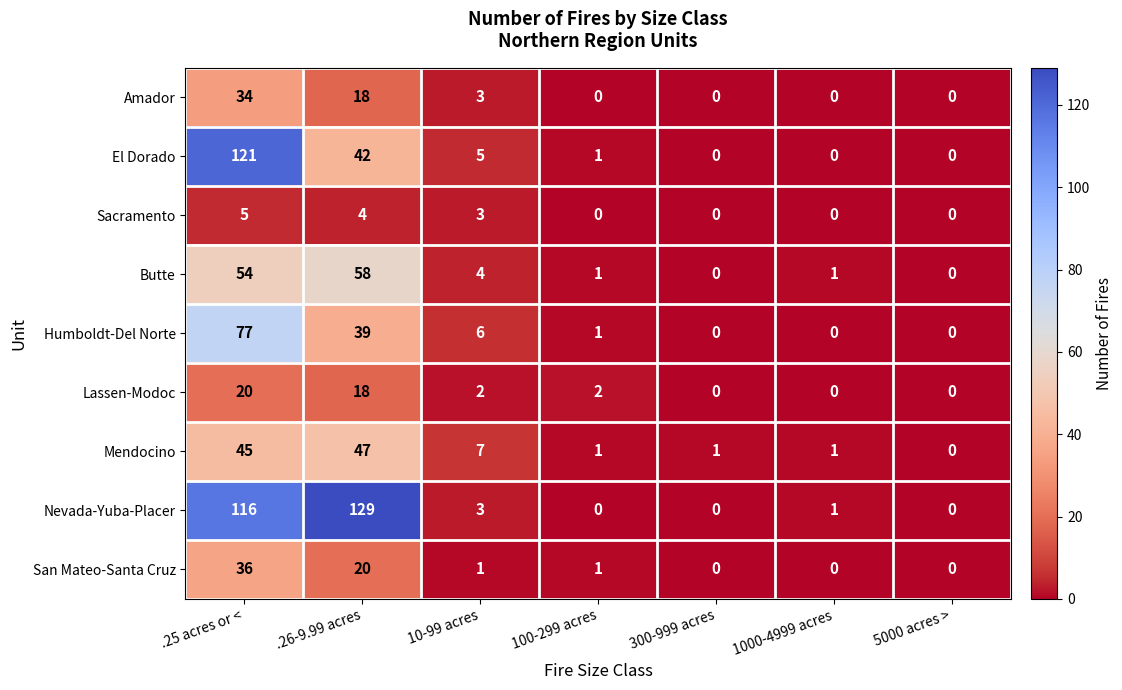

Rank the series by their maximum value, from lowest to highest.

Sacramento, Lassen-Modoc, Amador, San Mateo-Santa Cruz, Mendocino, Butte, Humboldt-Del Norte, El Dorado, Nevada-Yuba-Placer